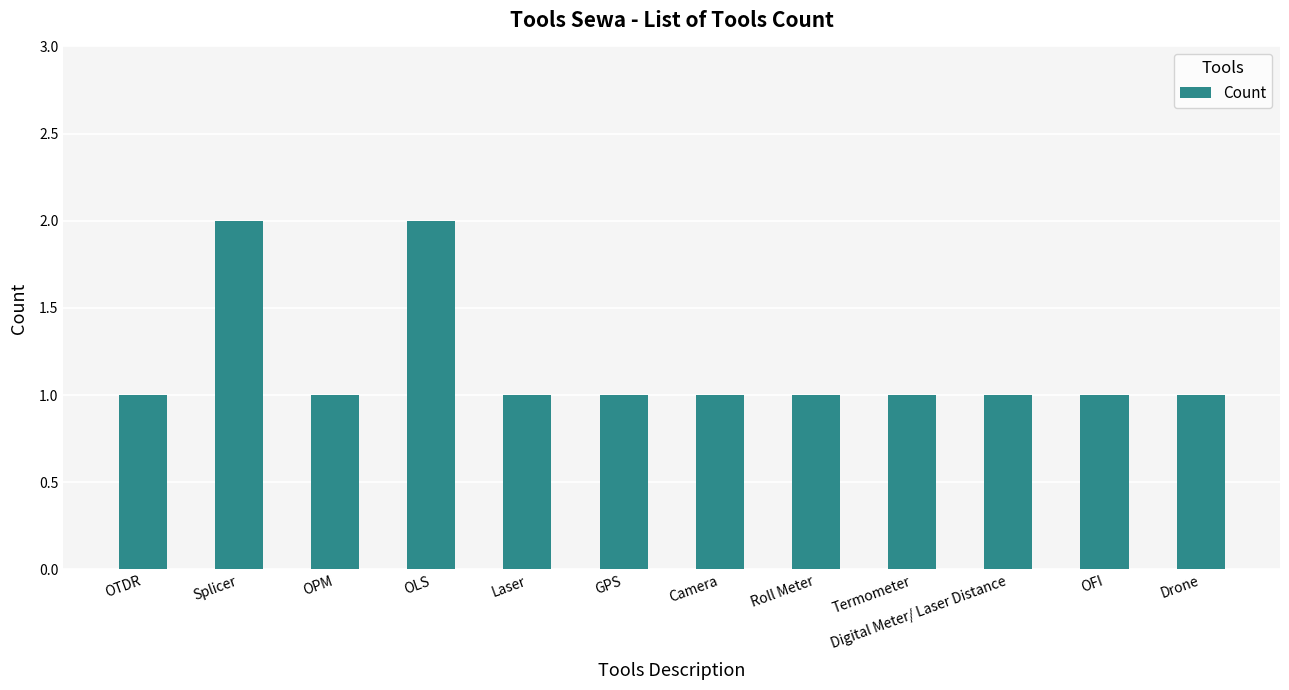

Reading left to right, what are all the values shown in this chart?

OTDR=1	Splicer=2	OPM=1	OLS=2	Laser=1	GPS=1	Camera=1	Roll Meter=1	Termometer=1	Digital Meter/ Laser Distance=1	OFI=1	Drone=1